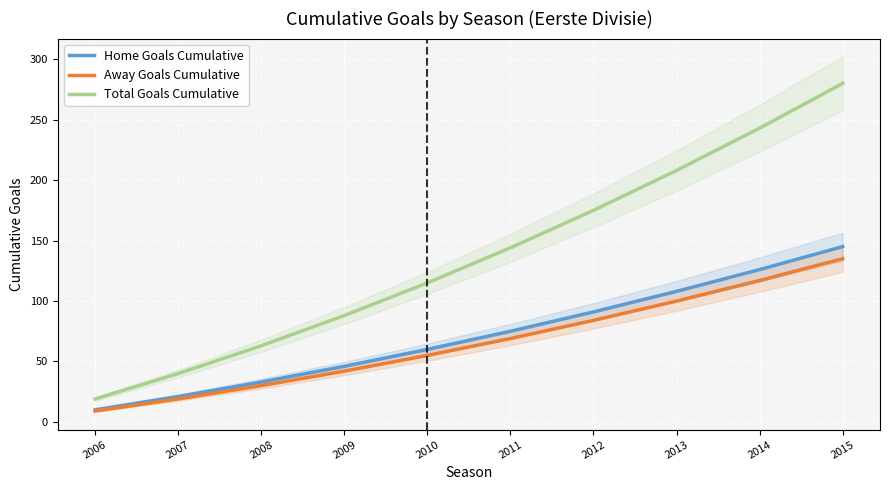

At 2006, list the series in order from largest to smallest.

Total Goals Cumulative, Home Goals Cumulative, Away Goals Cumulative